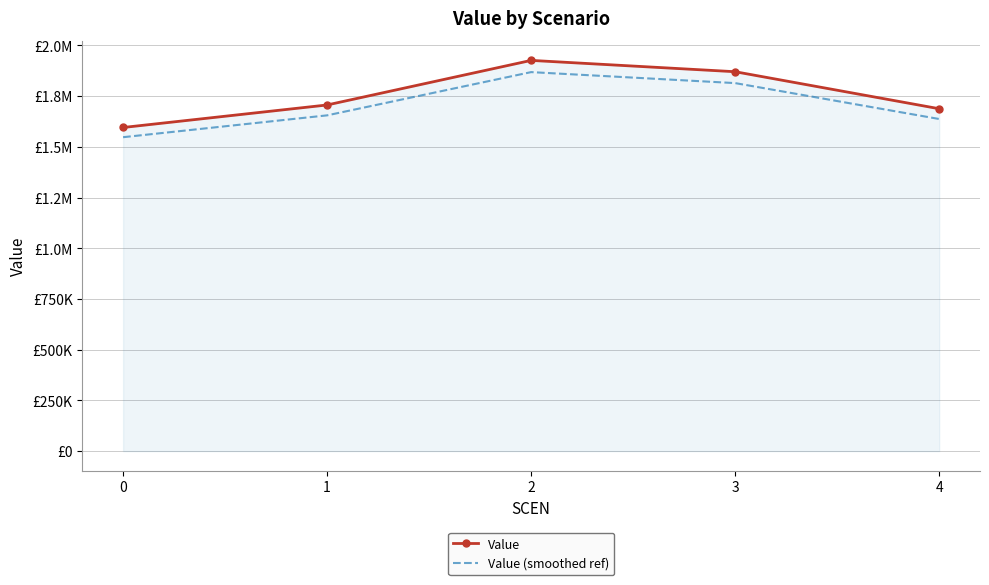

What are all the series names shown in the legend?

Value, Value (smoothed ref)